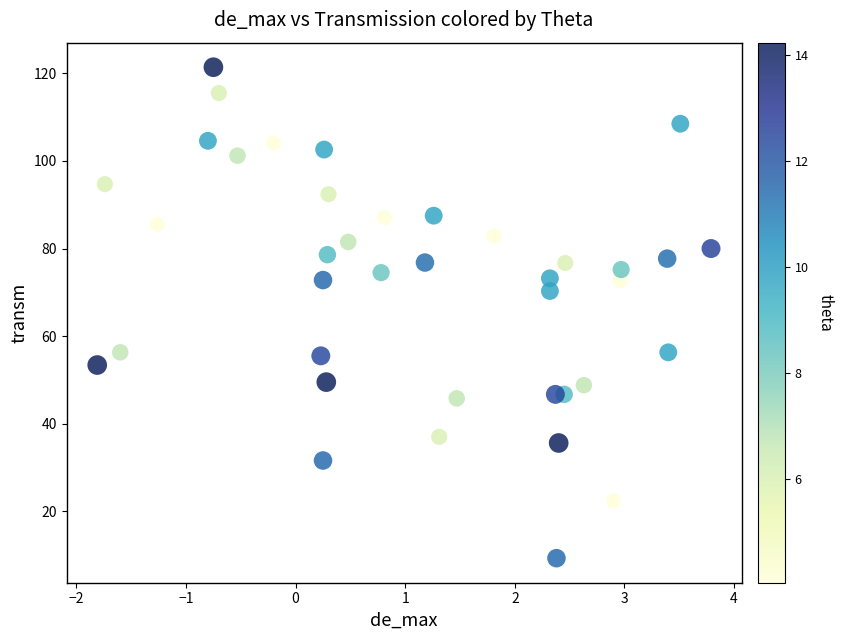

What is the range of Y values (max minus min)?

112.1